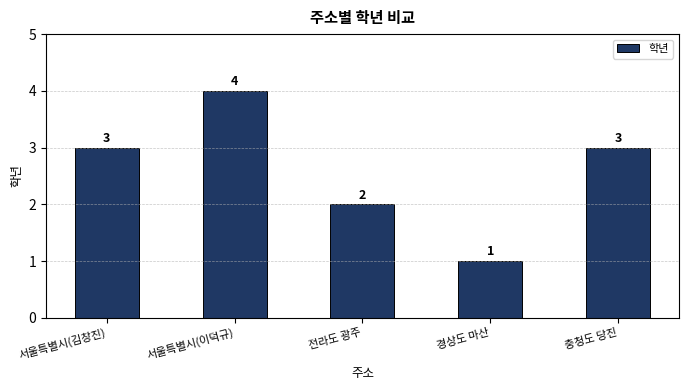

Which has a higher value, 충청도 당진 or 서울특별시(이덕규)?

서울특별시(이덕규)